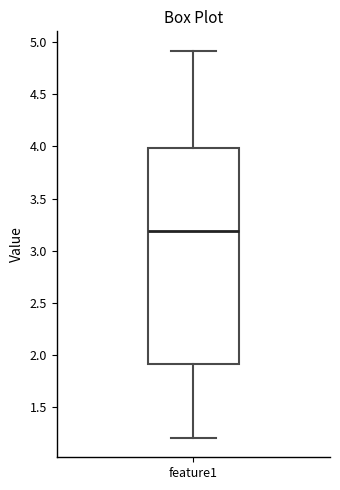

Transcribe this box plot: give where the median line is, the range the box spans, and where the two whiskers end, as read against the y-axis. The values are not printed on the chart, so give them approximately, as read against the axis.

median 3.2, box 1.9 to 4.0, whiskers 1.2 to 4.9